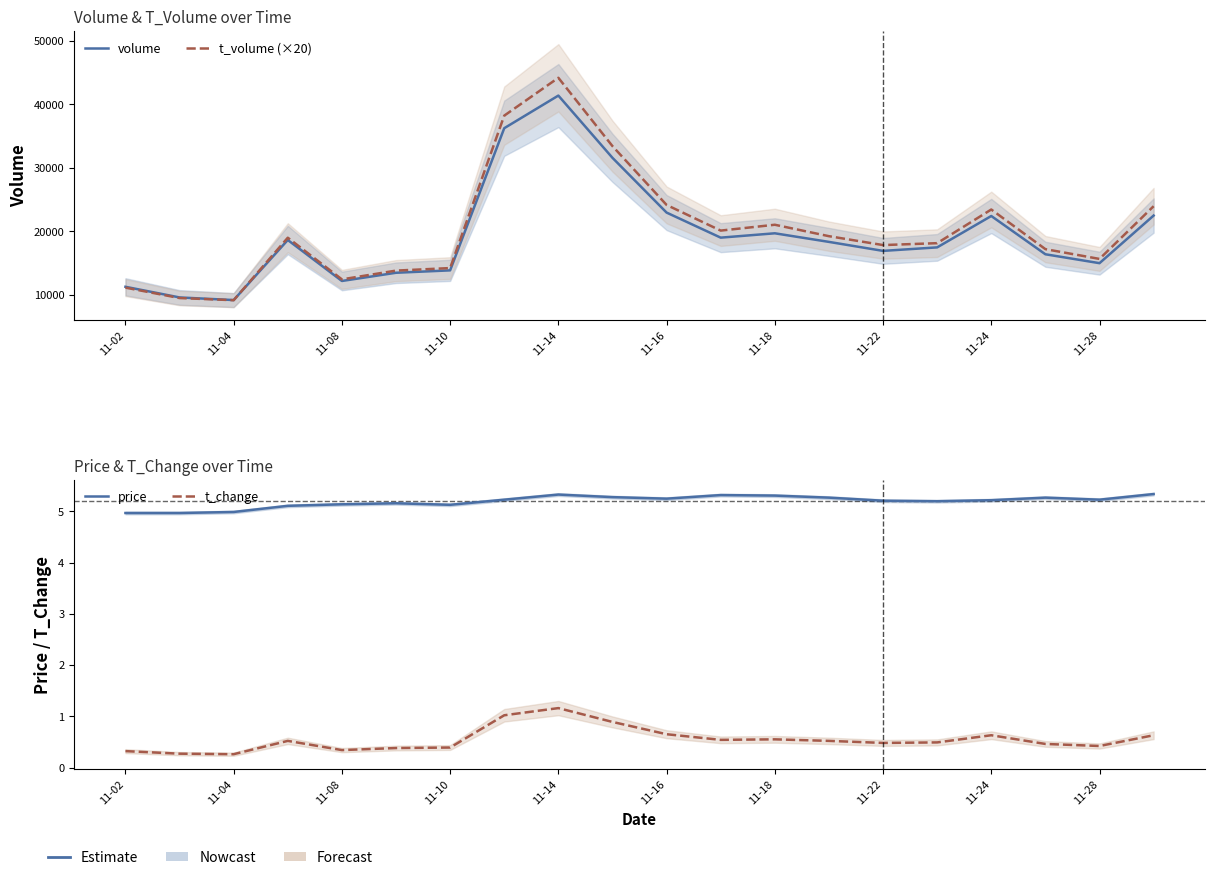

What is the highest value of the t_change series?

1.2